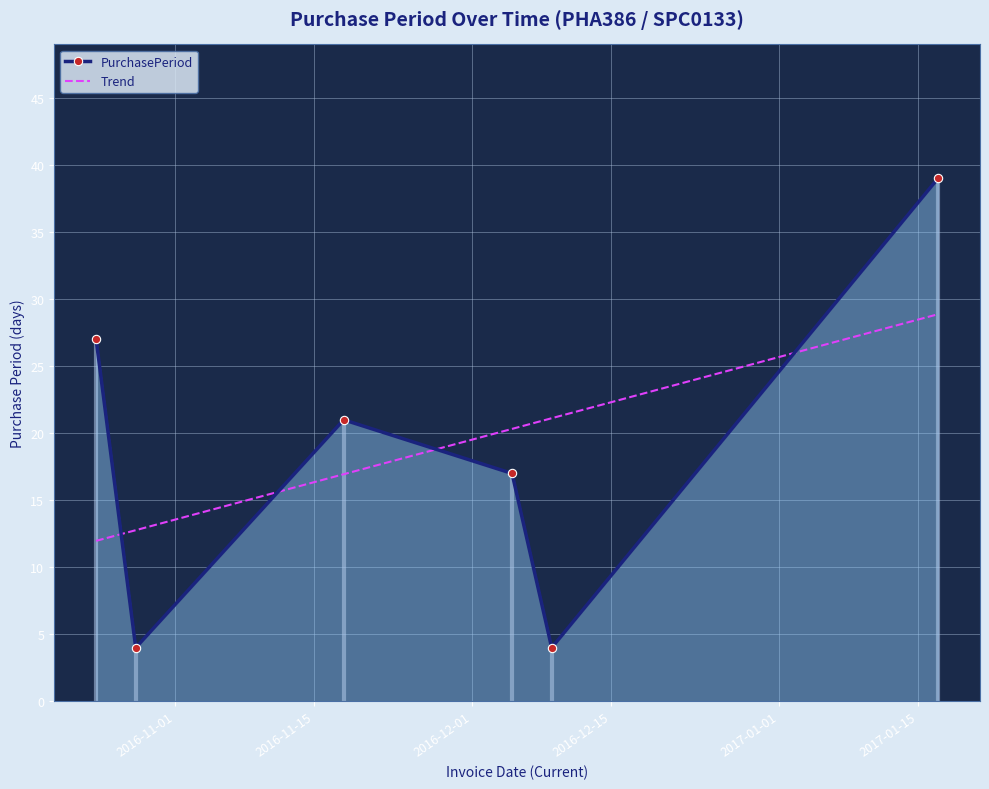

After their last crossing, which series has the higher values: PurchasePeriod or Trend?

PurchasePeriod